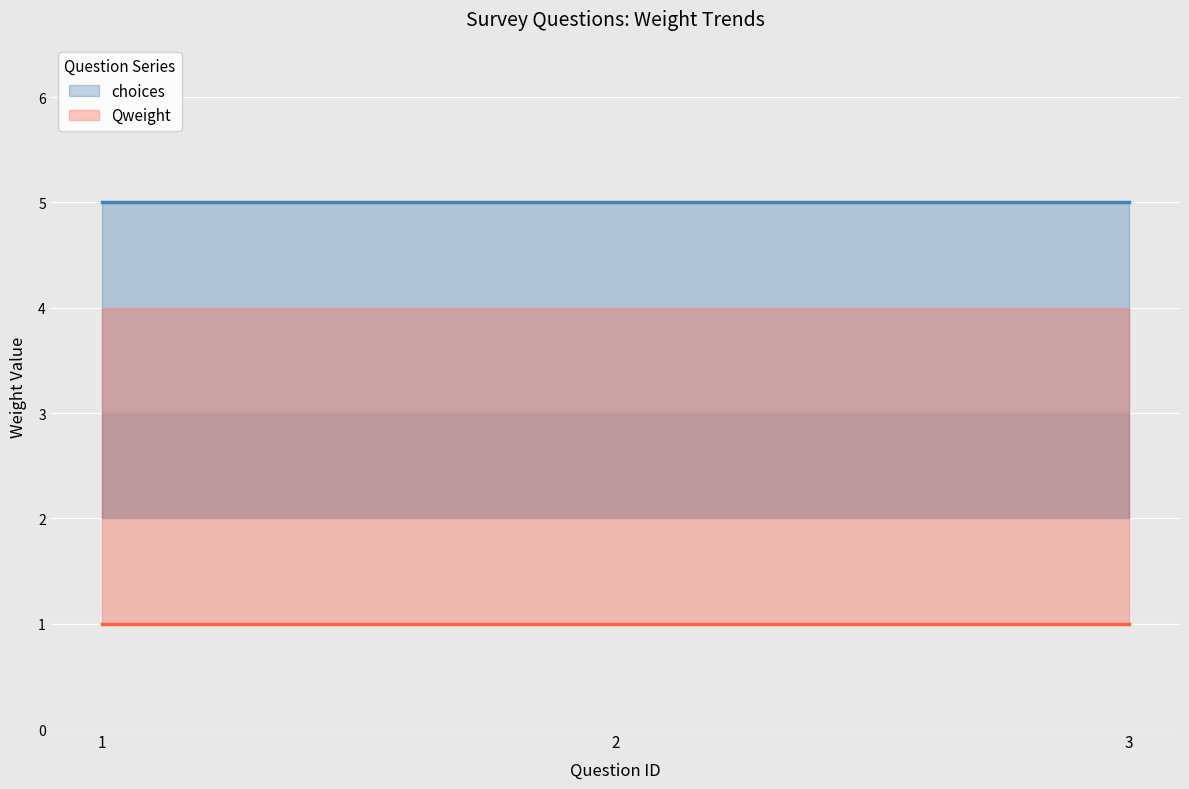

What is the value of the Qweight point at the 3rd from the left?

1